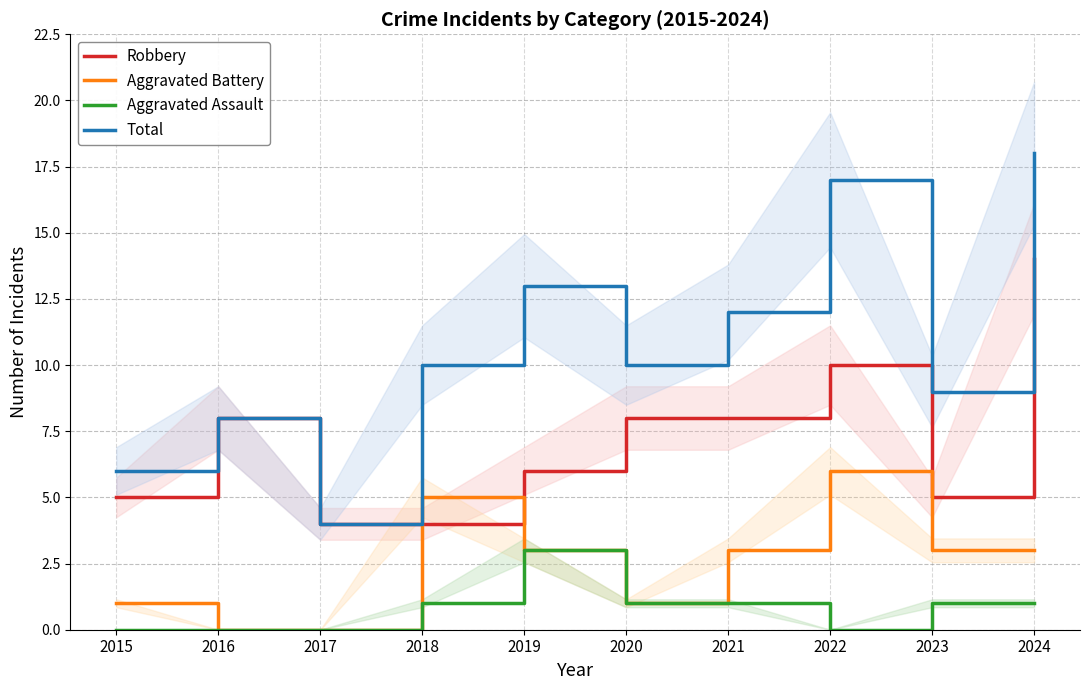

At how many categories does at least one series exceed 4?

9